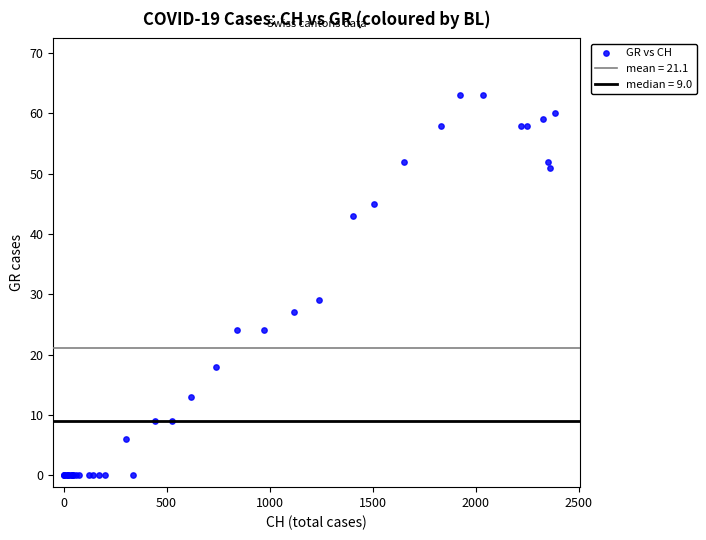

What Y value in the scatter plot is closest to 31?

29